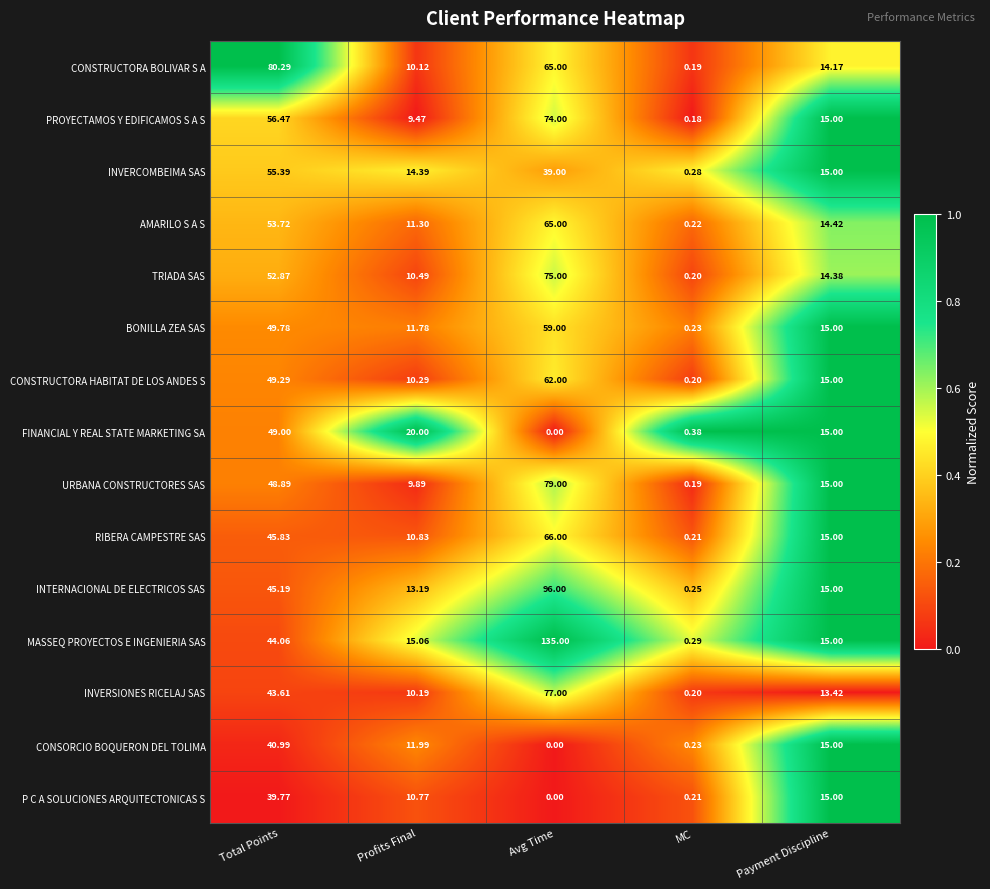

Rank the series at Total Points from lowest to highest value.

P C A SOLUCIONES ARQUITECTONICAS S, CONSORCIO BOQUERON DEL TOLIMA, INVERSIONES RICELAJ SAS, MASSEQ PROYECTOS E INGENIERIA SAS, INTERNACIONAL DE ELECTRICOS SAS, RIBERA CAMPESTRE SAS, URBANA CONSTRUCTORES SAS, FINANCIAL Y REAL STATE MARKETING SA, CONSTRUCTORA HABITAT DE LOS ANDES S, BONILLA ZEA SAS, TRIADA SAS, AMARILO S A S, INVERCOMBEIMA SAS, PROYECTAMOS Y EDIFICAMOS S A S, CONSTRUCTORA BOLIVAR S A